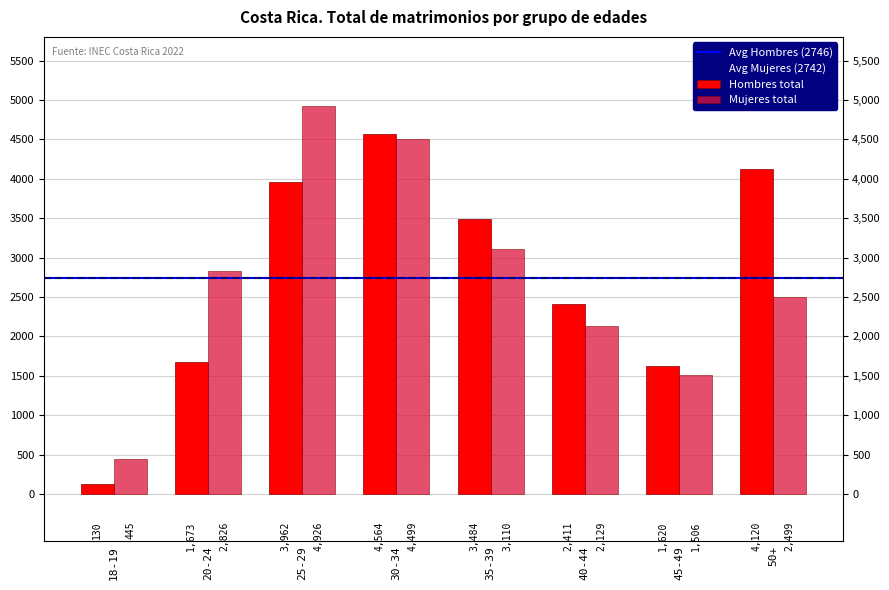

What is the difference between the maximum and minimum values in the Mujeres total series?

4481